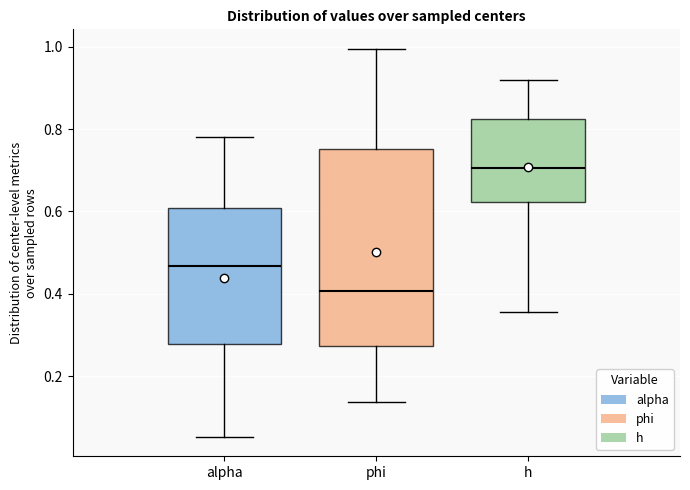

Reading left to right, read every box against the y-axis: the position of its median line, the range the box covers, and the ends of its whiskers. The values are not printed on the chart, so give them approximately, as read against the axis.

alpha: median 0.46, box 0.28 to 0.60, whiskers 0.06 to 0.78
phi: median 0.40, box 0.28 to 0.76, whiskers 0.14 to 1.00
h: median 0.70, box 0.62 to 0.82, whiskers 0.36 to 0.92